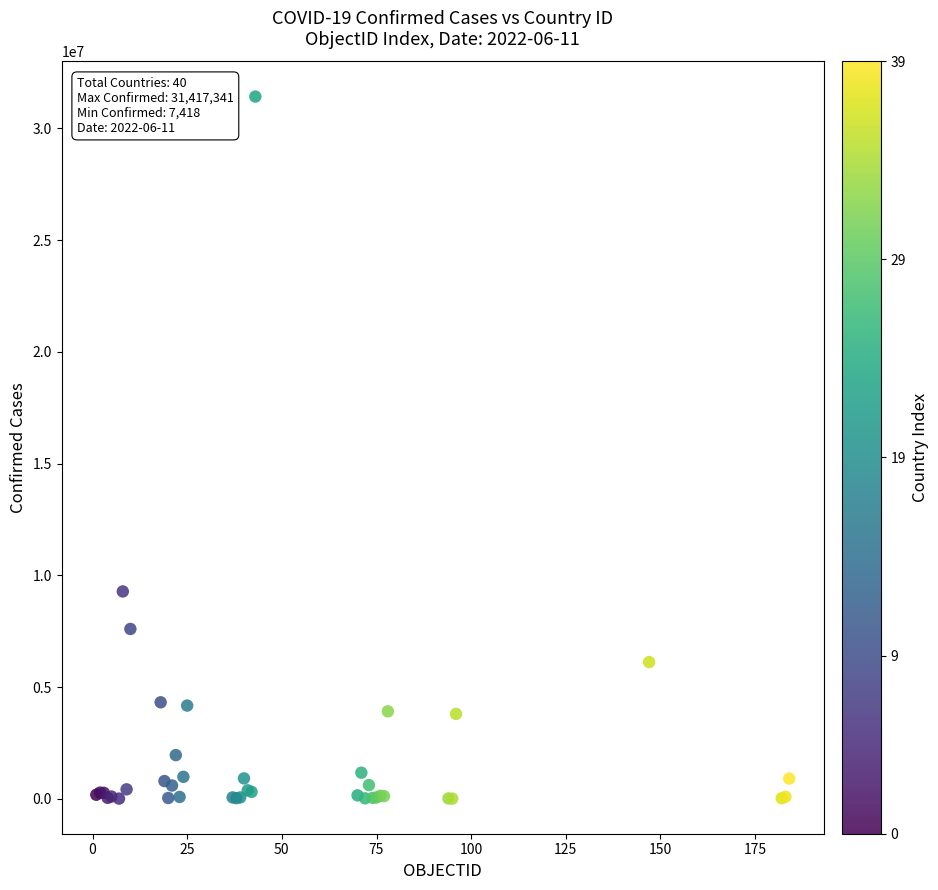

What Y value in the scatter plot is closest to 15712379?

9276618